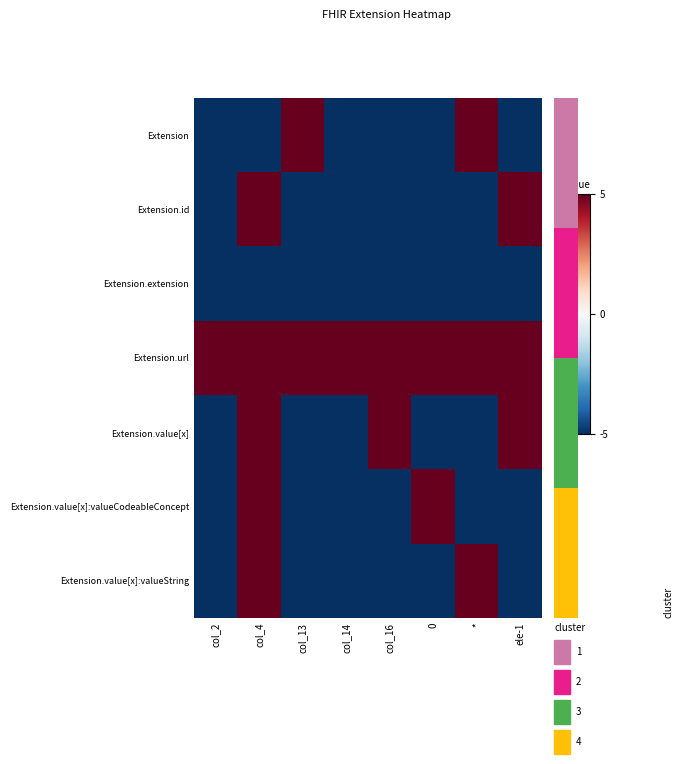

At how many categories does at least one series exceed 2?

8